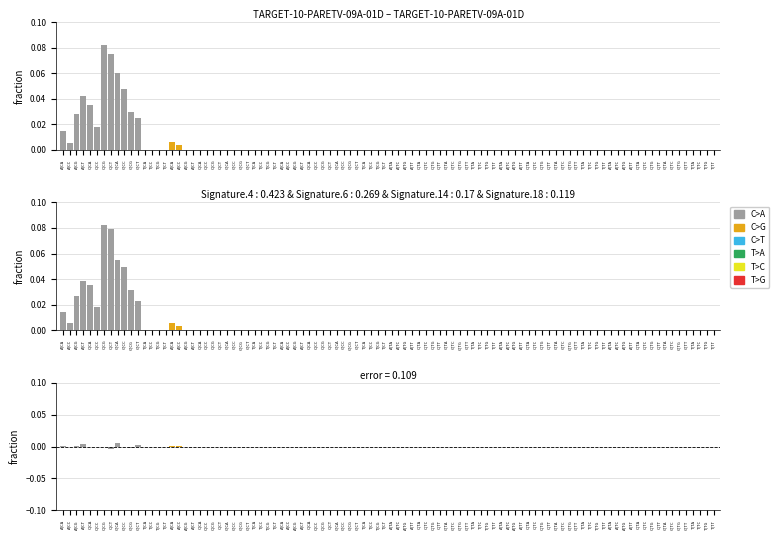

Which series has the widest spread of values?

C>A